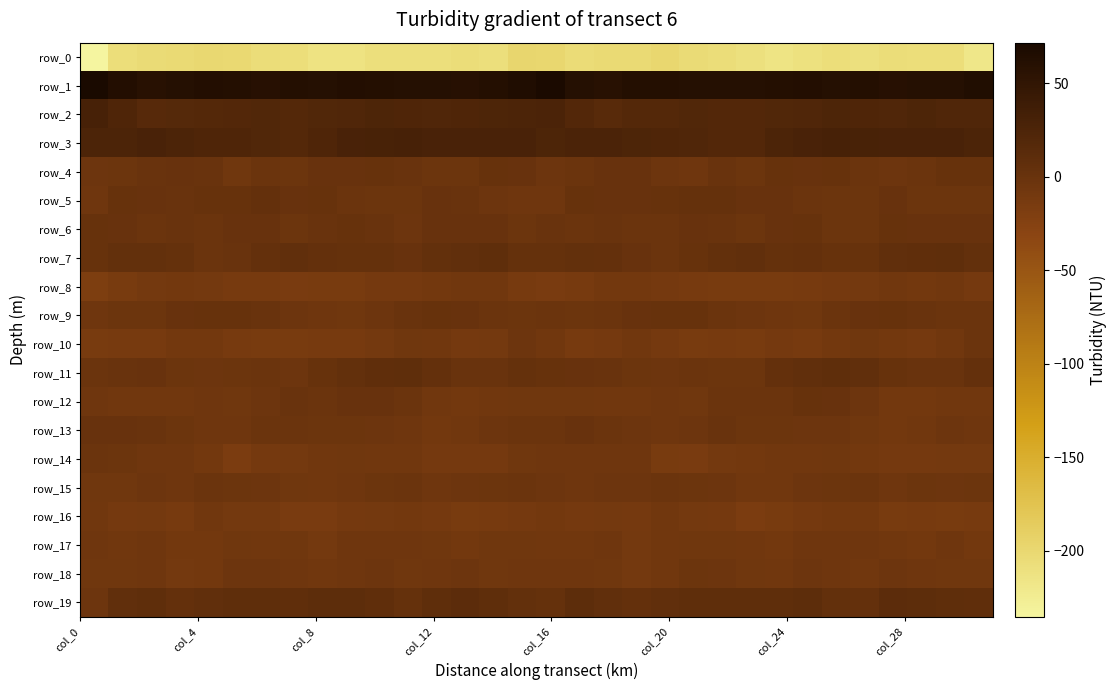

Which series has the widest spread of values?

row_0